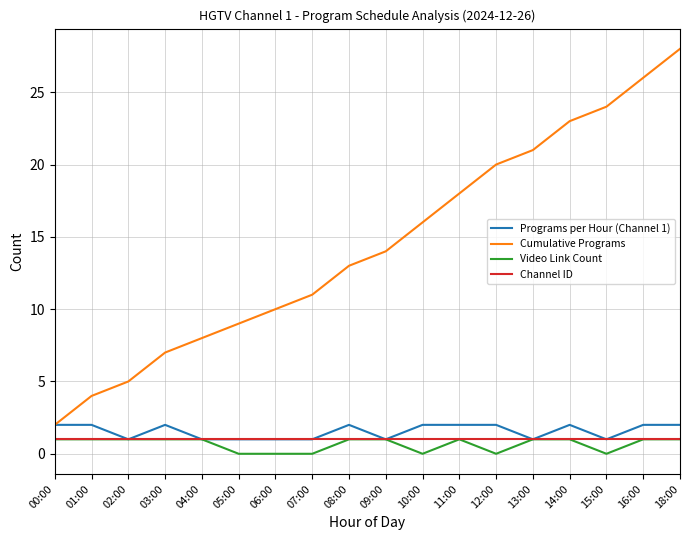

Which series has the largest total across all categories?

Cumulative Programs